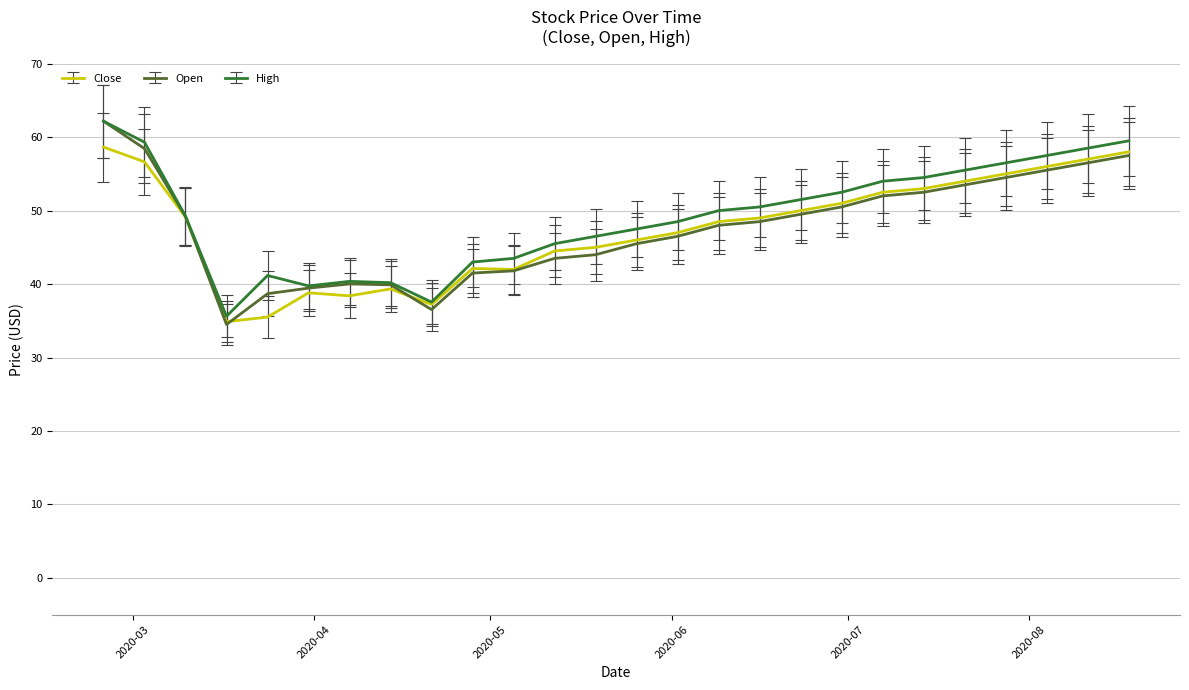

What is the minimum value for Close?

34.9